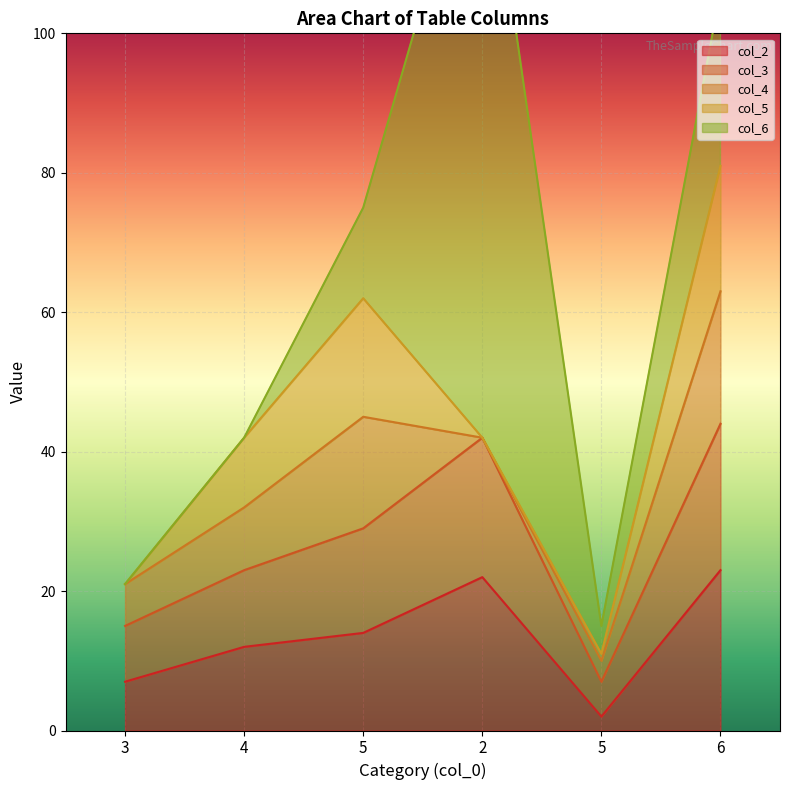

What is the label of the 6th point from the right?

3